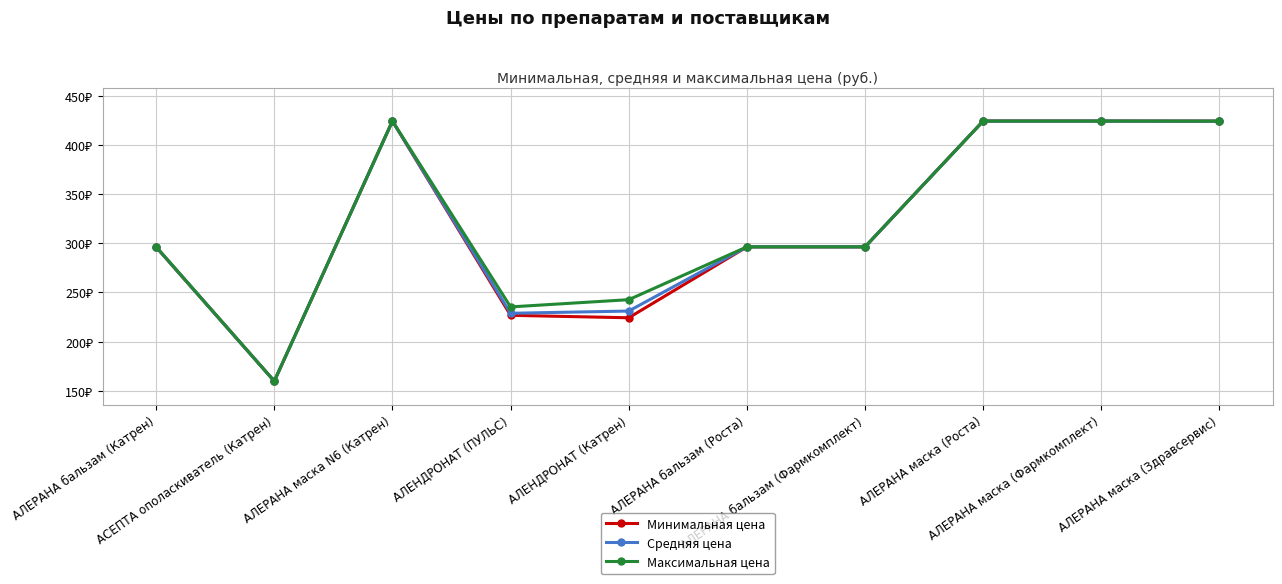

Reading right to left, extract all data points from this chart.

Минимальная цена: 424.0	424.1	424.1	296.3	296.3	224.3	226.8	424.1	159.9	296.1
Средняя цена: 424.0	424.1	424.1	296.3	296.3	231.1	228.8	424.1	159.9	296.1
Максимальная цена: 424.0	424.1	424.1	296.3	296.3	242.7	235.3	424.1	159.9	296.3